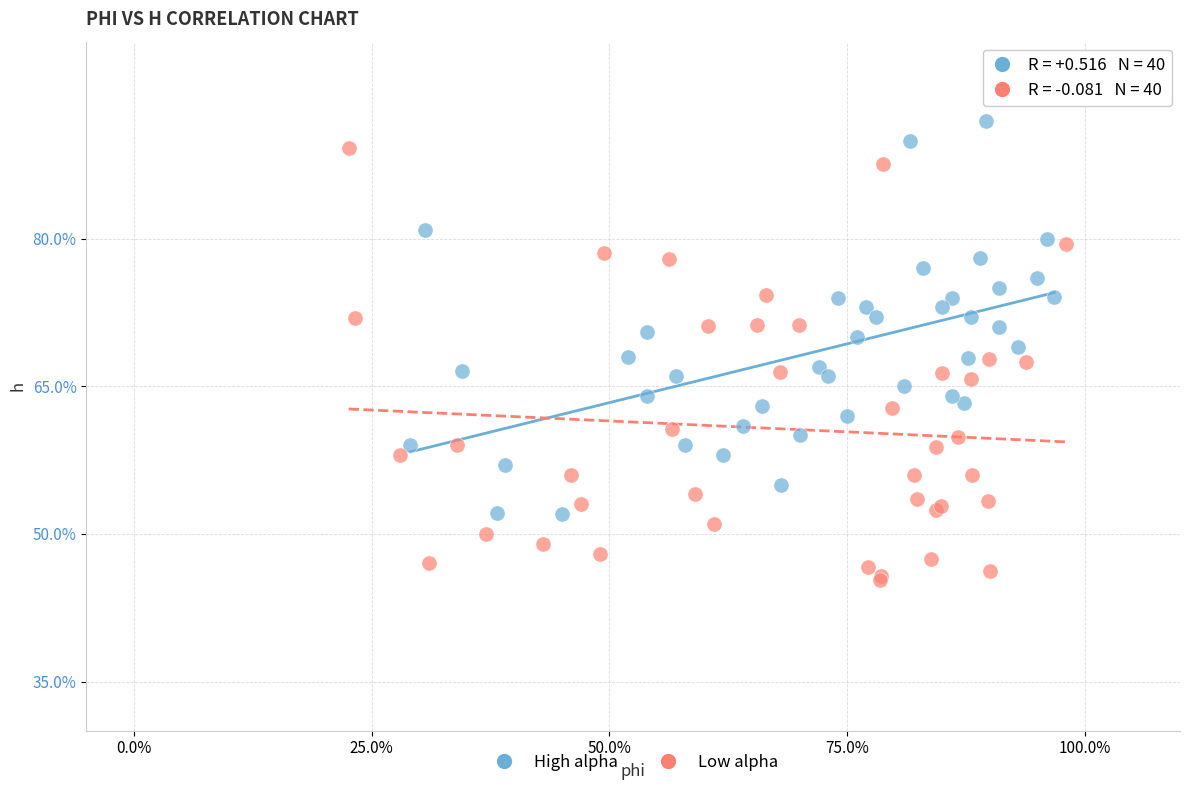

Which series has the widest spread of Y values?

Low alpha